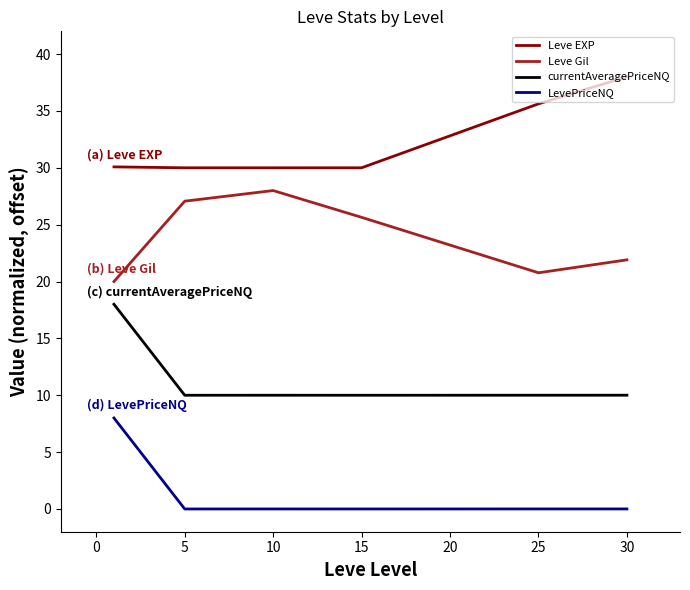

True or false: Leve Gil and Leve EXP cross at least once.

False